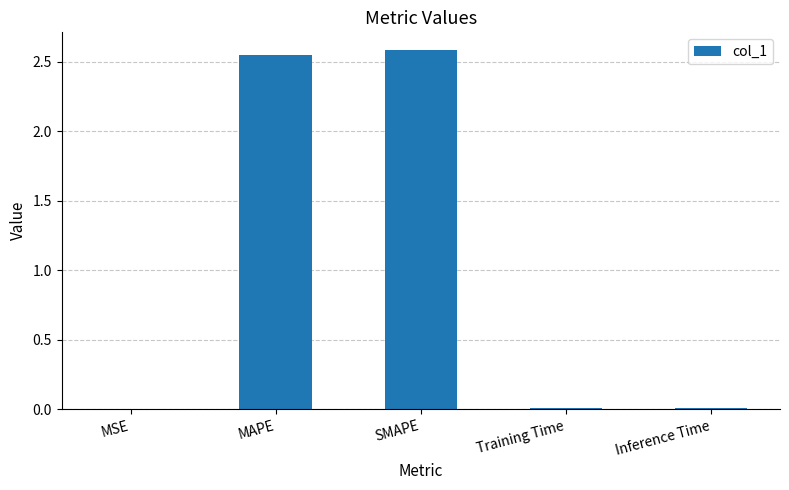

What is the sum of all values?

5.1